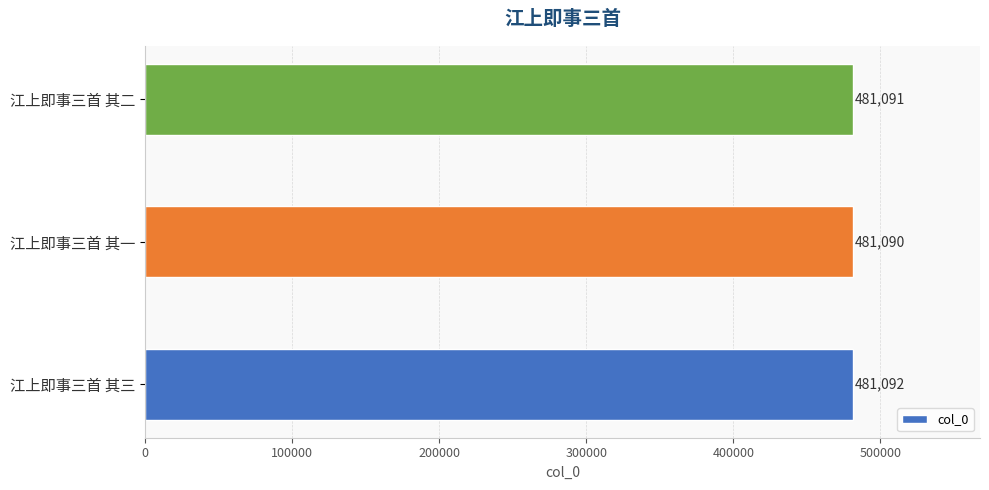

True or false: the data shows 481091 at 江上即事三首 其二.

True